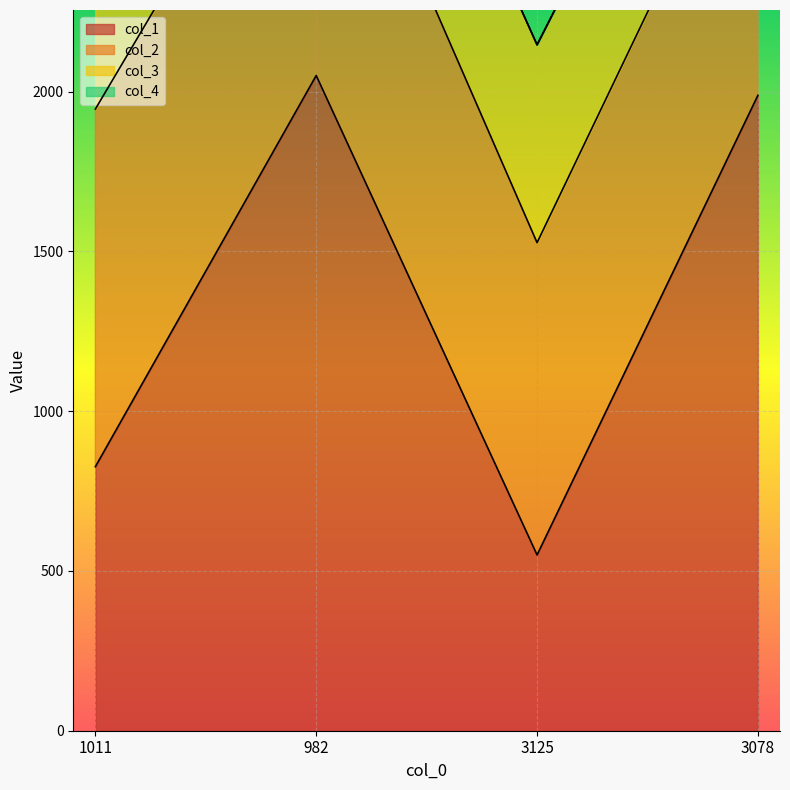

The value of col_1 at 1011 is 826. True or false?

True